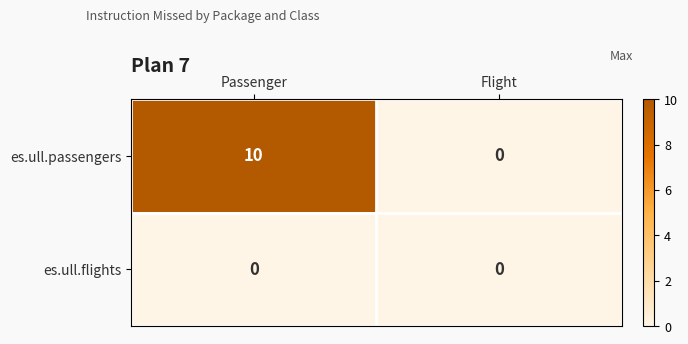

Between Passenger and Flight, which series saw the biggest shift?

es.ull.passengers